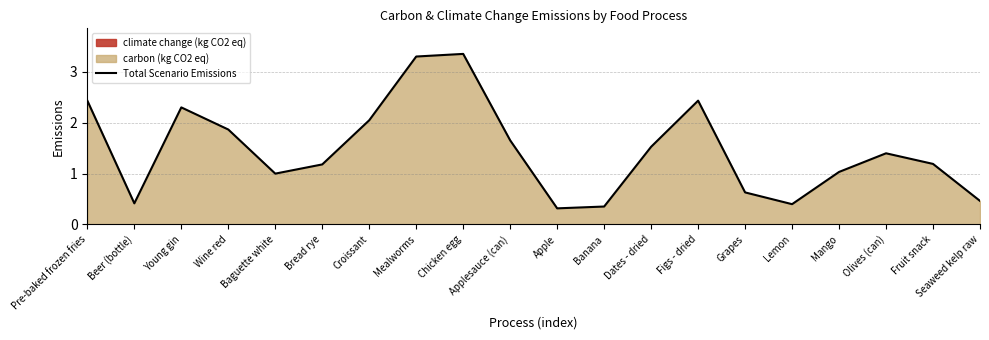

Rank the categories by value from lowest to highest.

Apple, Banana, Lemon, Beer (bottle), Seaweed kelp raw, Grapes, Baguette white, Mango, Bread rye, Fruit snack, Olives (can), Dates - dried, Applesauce (can), Wine red, Croissant, Young gin, Figs - dried, Pre-baked frozen fries, Mealworms, Chicken egg